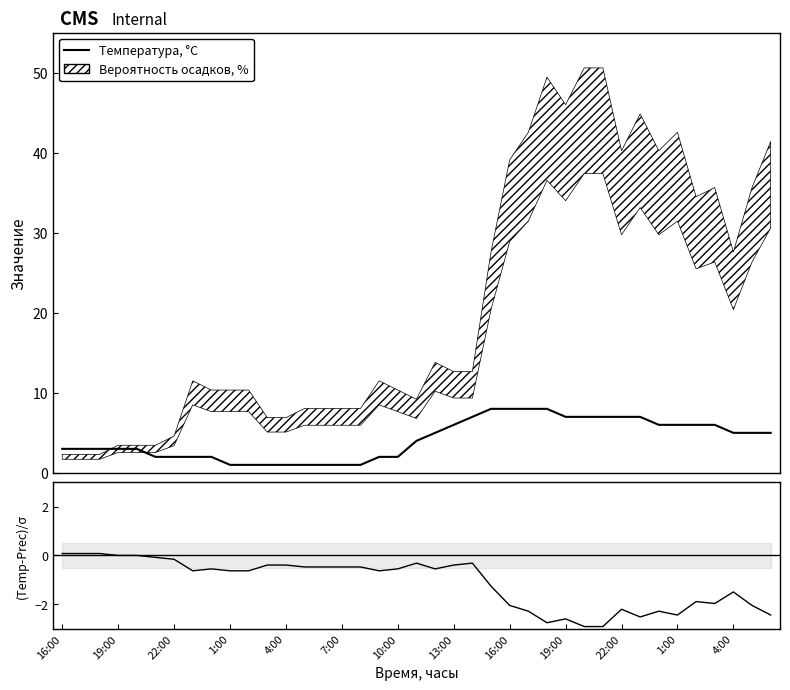

How many positive values does the (Temp-Prec)/σ series have?

3